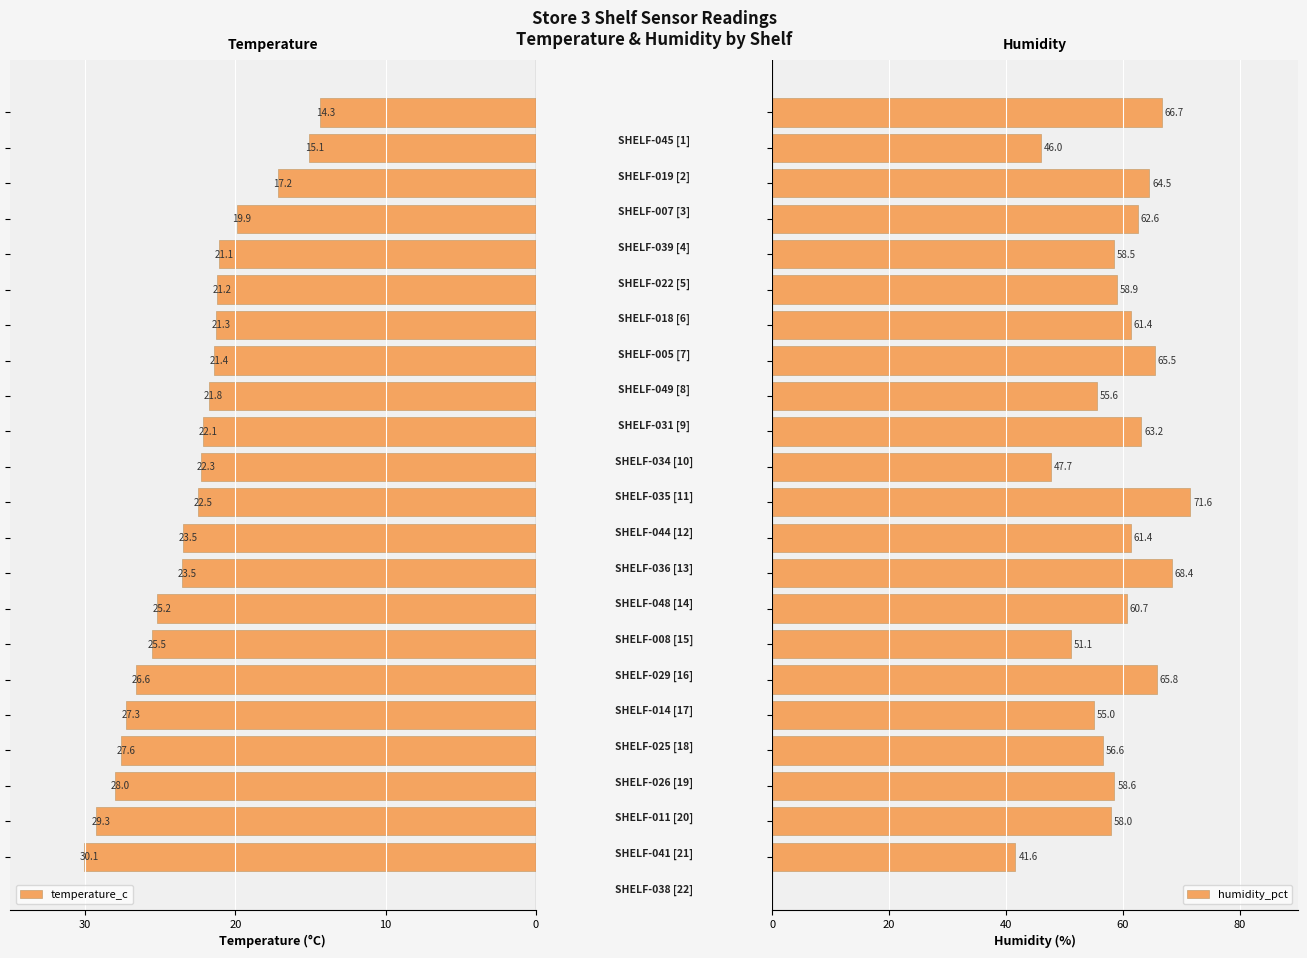

How many bars are there in total?

44